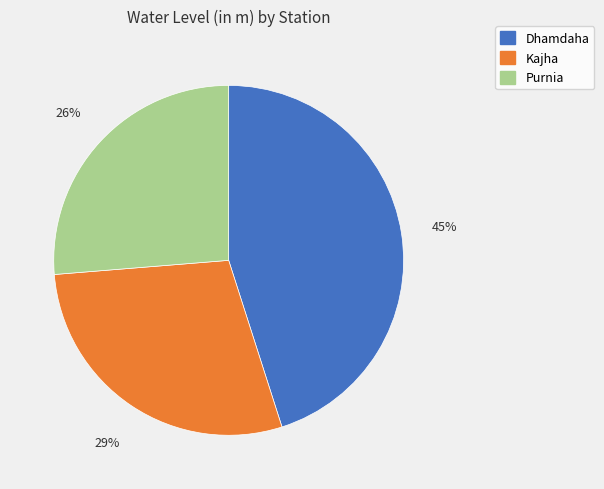

Rank the categories by value from lowest to highest.

Purnia, Kajha, Dhamdaha